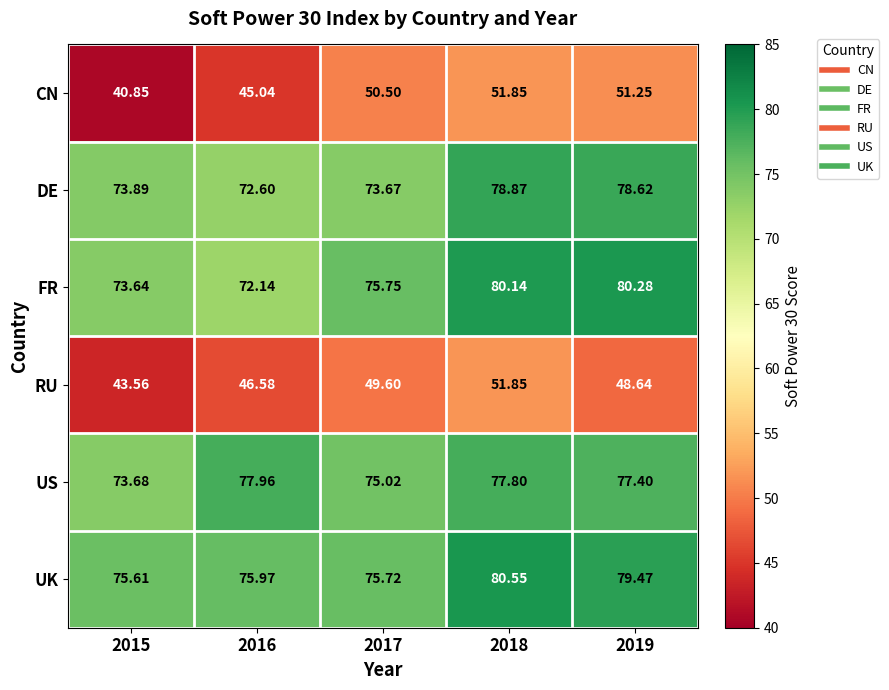

Rank the series at 2019 from lowest to highest value.

RU, CN, US, DE, UK, FR